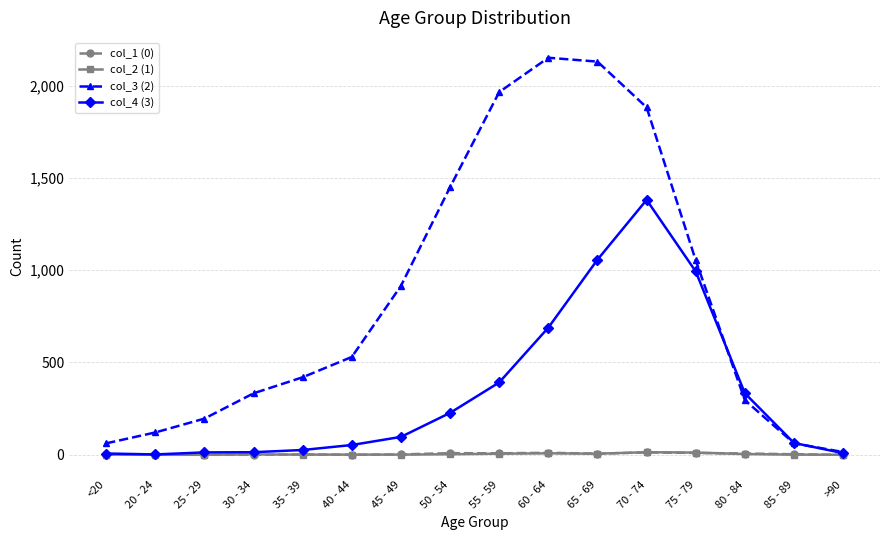

What is the label of the 12th point from the left?

70 - 74